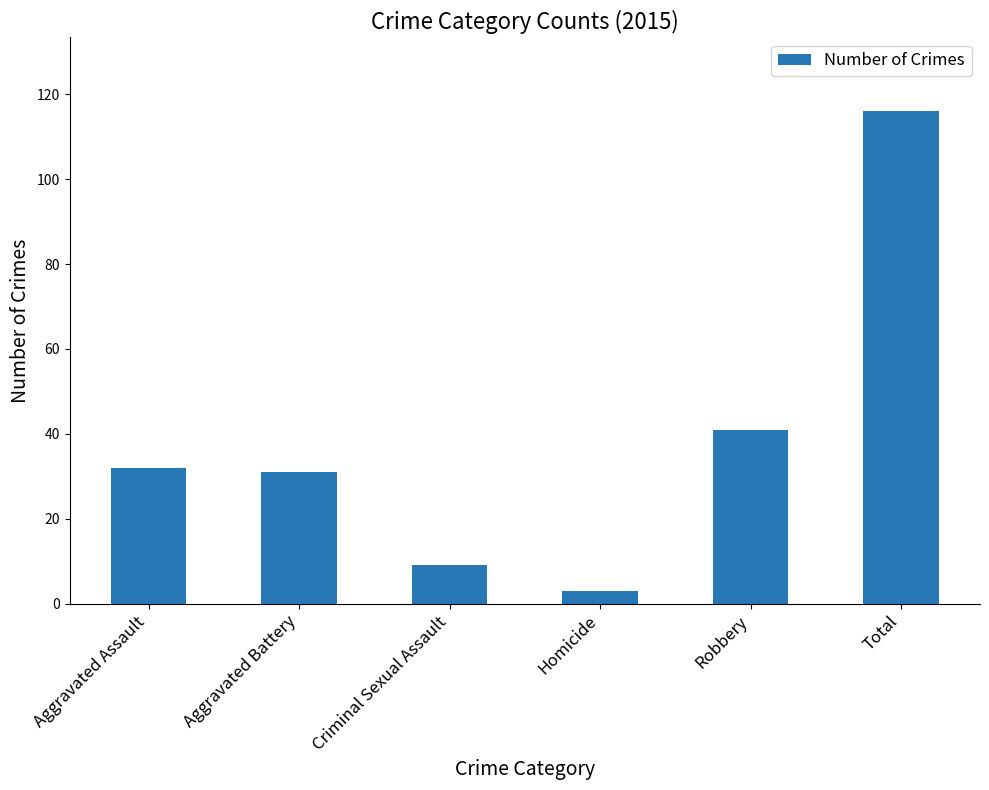

How many data points does each series have?

6